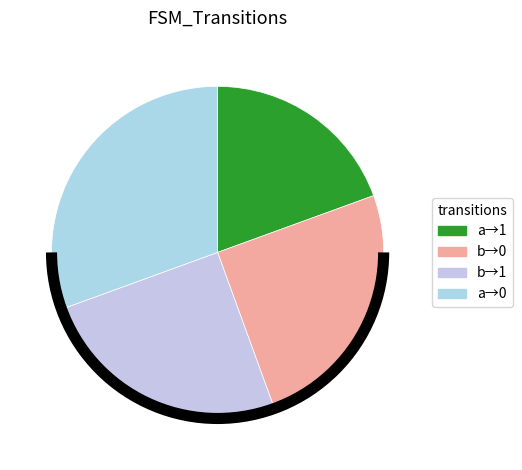

How many slices are in this pie chart?

4